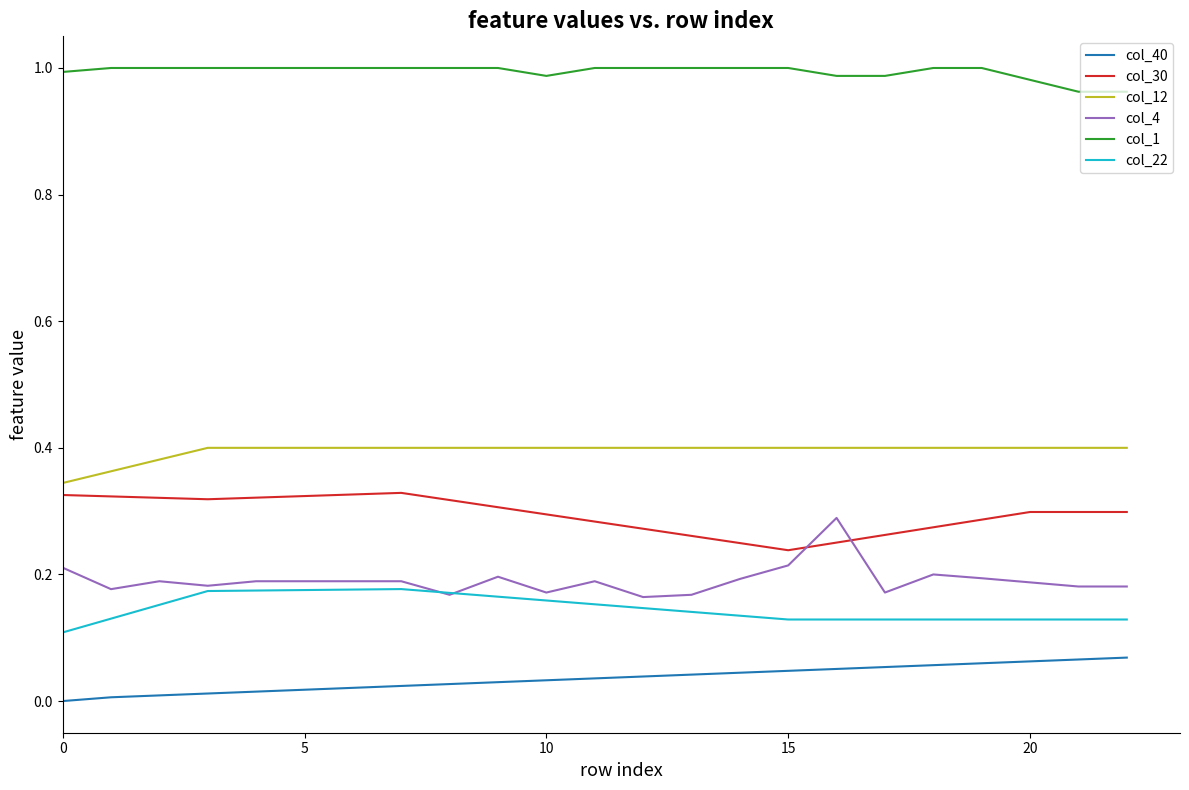

Which series has the largest total across all categories?

col_1